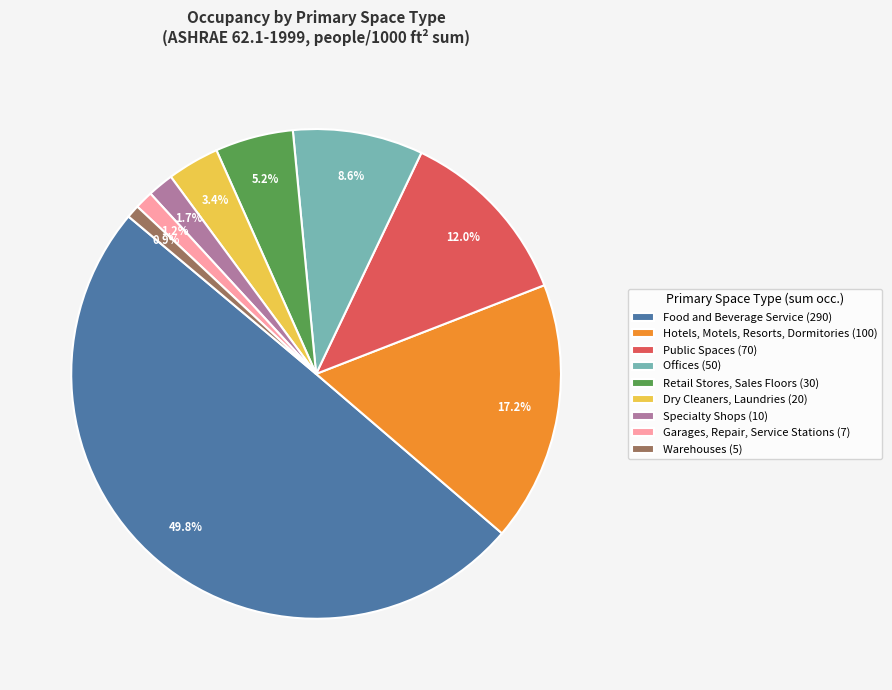

To the nearest percent, what is the difference between the largest and smallest slice percentages?

49%